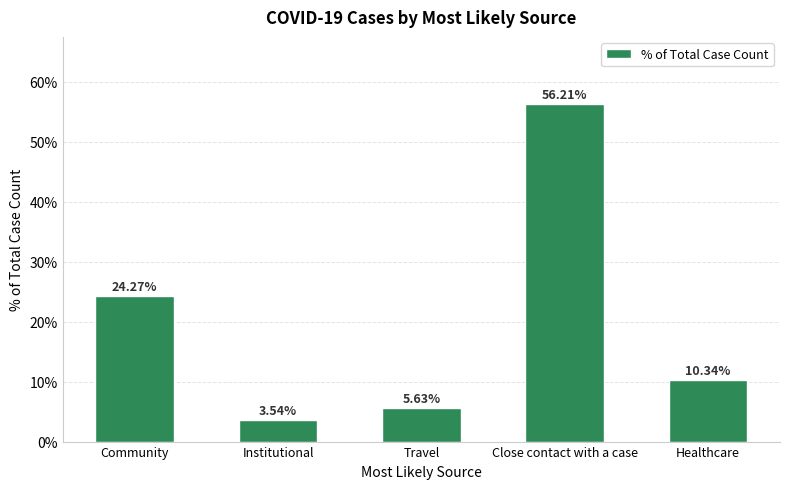

How many values exceed 10?

3